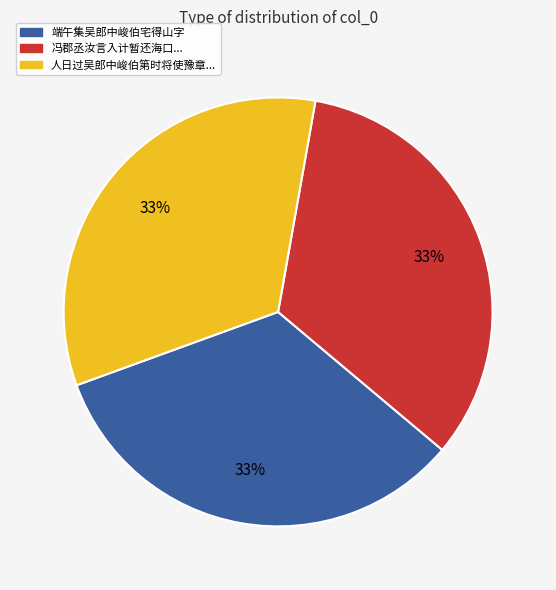

How many segments does this pie chart have?

3